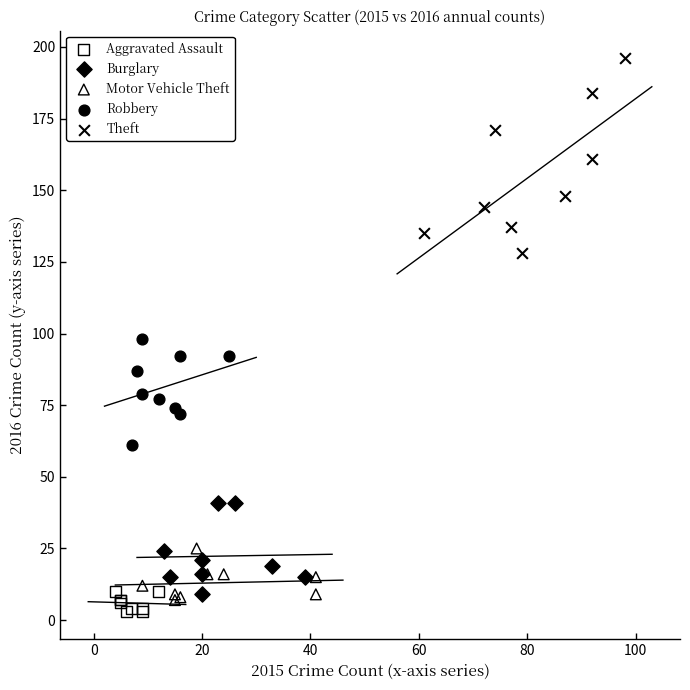

Which series has the widest spread of Y values?

Theft